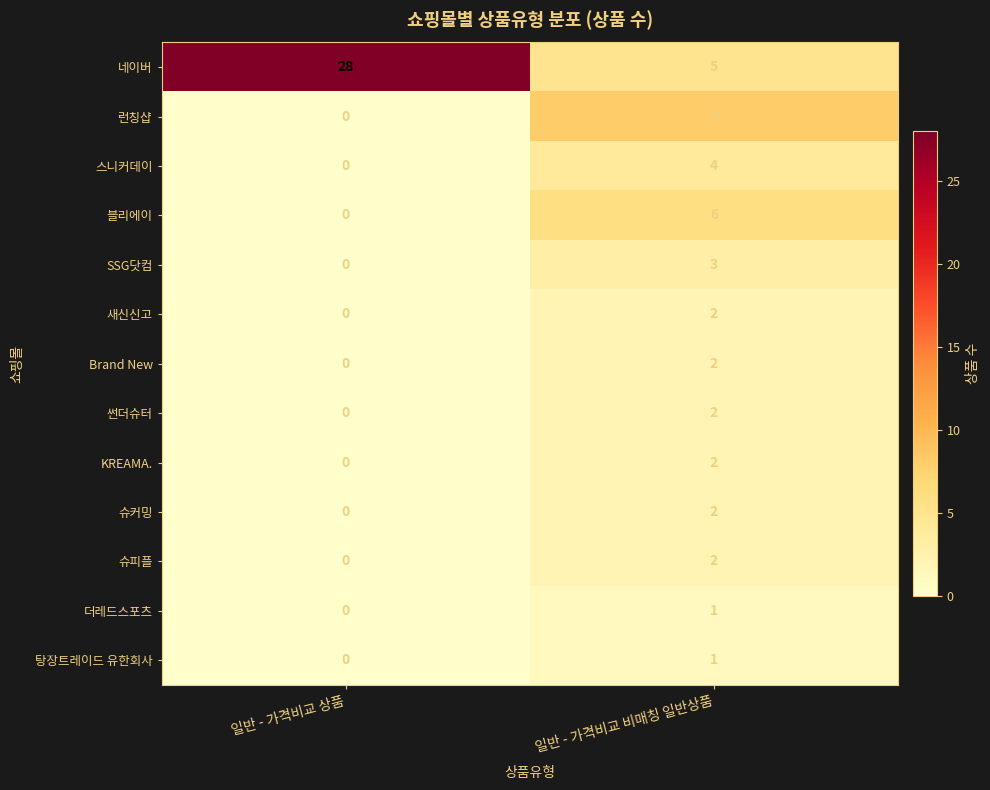

Reading left to right, transcribe all the data shown in this chart.

네이버: 일반 - 가격비교 상품=28	일반 - 가격비교 비매칭 일반상품=5
런칭샵: 일반 - 가격비교 상품=0	일반 - 가격비교 비매칭 일반상품=8
스니커데이: 일반 - 가격비교 상품=0	일반 - 가격비교 비매칭 일반상품=4
블리에이: 일반 - 가격비교 상품=0	일반 - 가격비교 비매칭 일반상품=6
SSG닷컴: 일반 - 가격비교 상품=0	일반 - 가격비교 비매칭 일반상품=3
새신신고: 일반 - 가격비교 상품=0	일반 - 가격비교 비매칭 일반상품=2
Brand New: 일반 - 가격비교 상품=0	일반 - 가격비교 비매칭 일반상품=2
썬더슈터: 일반 - 가격비교 상품=0	일반 - 가격비교 비매칭 일반상품=2
KREAMA.: 일반 - 가격비교 상품=0	일반 - 가격비교 비매칭 일반상품=2
슈커밍: 일반 - 가격비교 상품=0	일반 - 가격비교 비매칭 일반상품=2
슈피플: 일반 - 가격비교 상품=0	일반 - 가격비교 비매칭 일반상품=2
더레드스포츠: 일반 - 가격비교 상품=0	일반 - 가격비교 비매칭 일반상품=1
탕장트레이드 유한회사: 일반 - 가격비교 상품=0	일반 - 가격비교 비매칭 일반상품=1